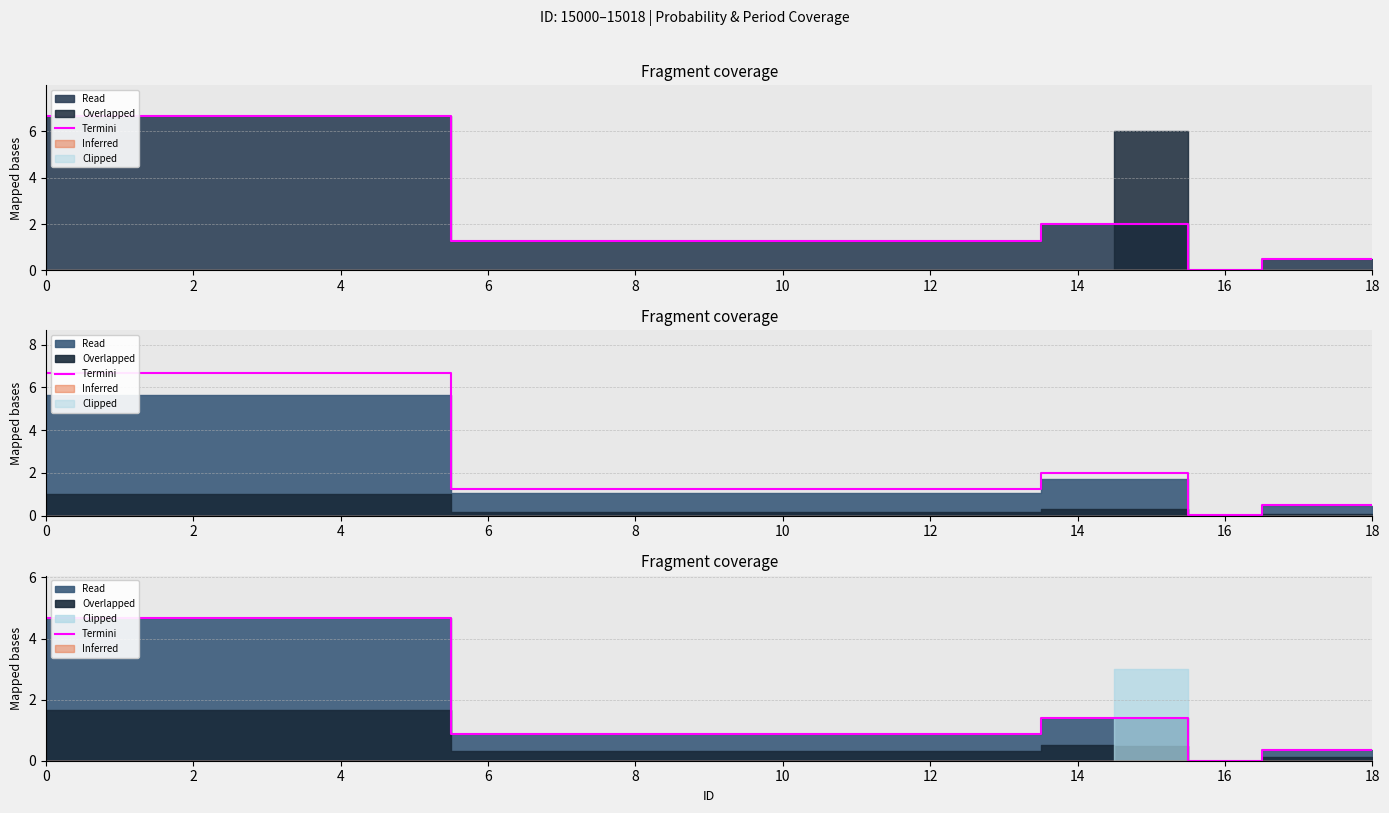

Which has a higher value, 6 or 4?

4